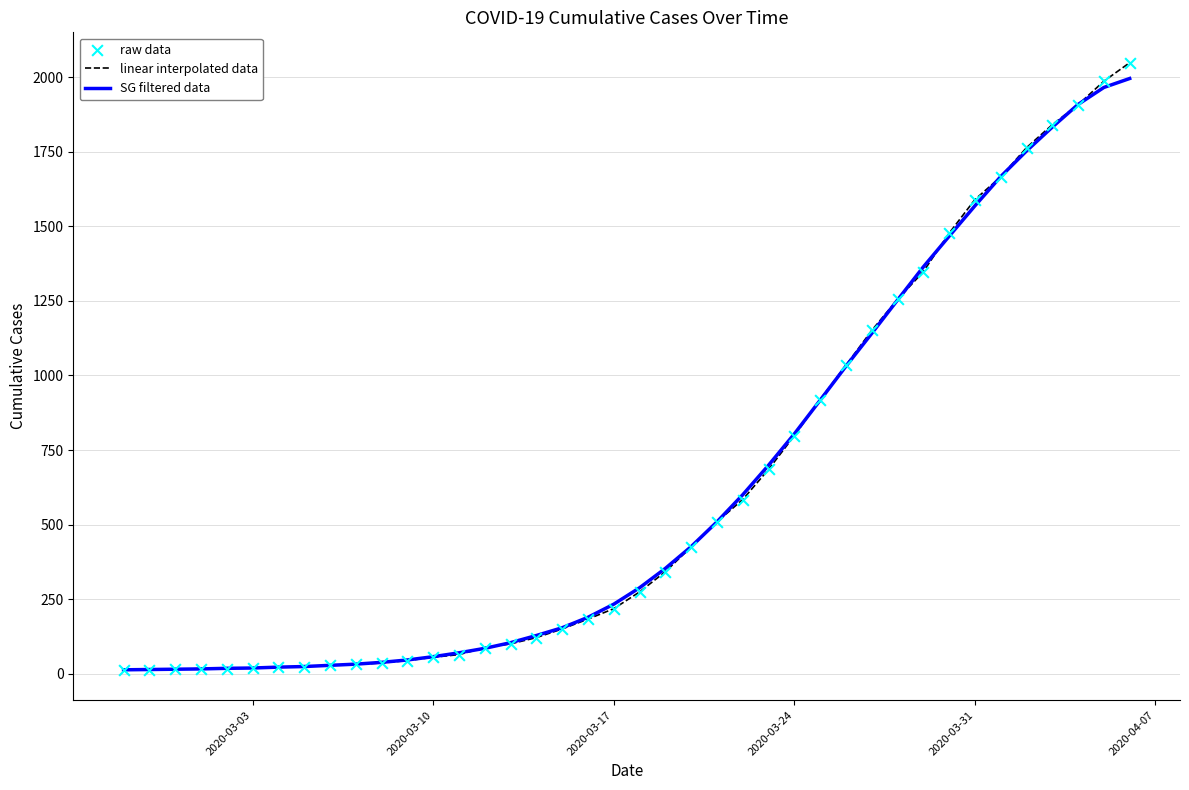

What is the greatest value displayed?

2049